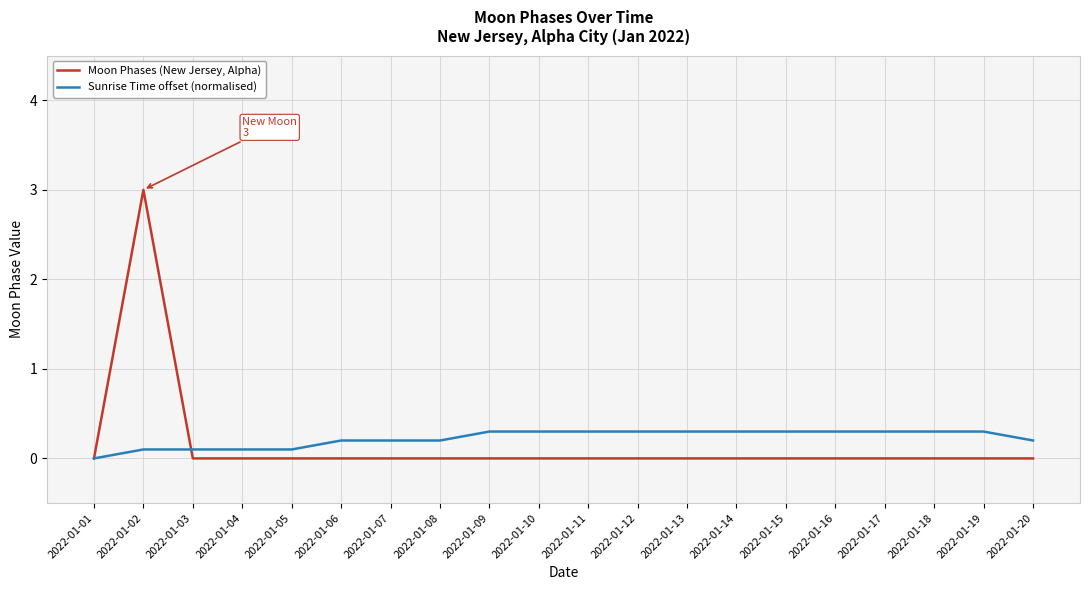

At which category is the sum across all series the highest?

2022-01-02